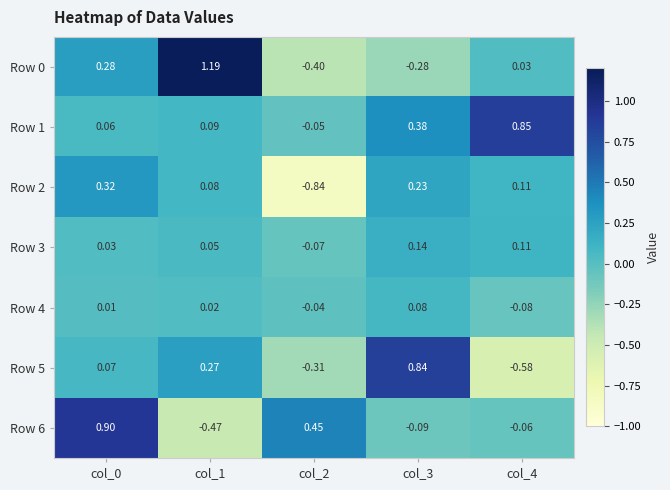

Is the value of Row 5 at col_3 greater than the value of Row 3 at col_0?

Yes